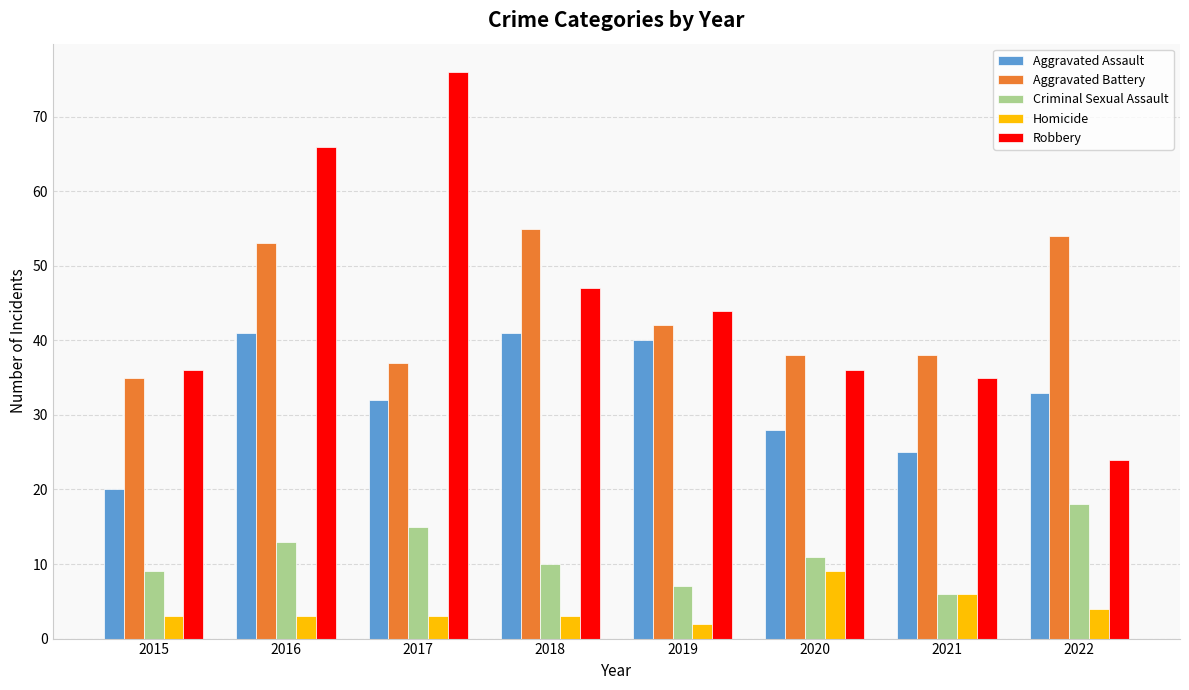

Rank the series by their maximum value, from highest to lowest.

Robbery, Aggravated Battery, Aggravated Assault, Criminal Sexual Assault, Homicide